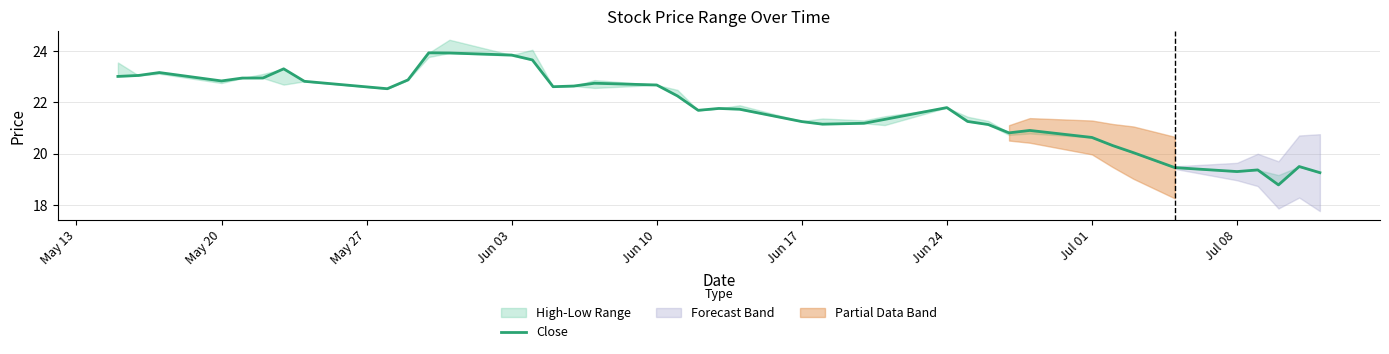

What is the minimum value for Close?

18.8